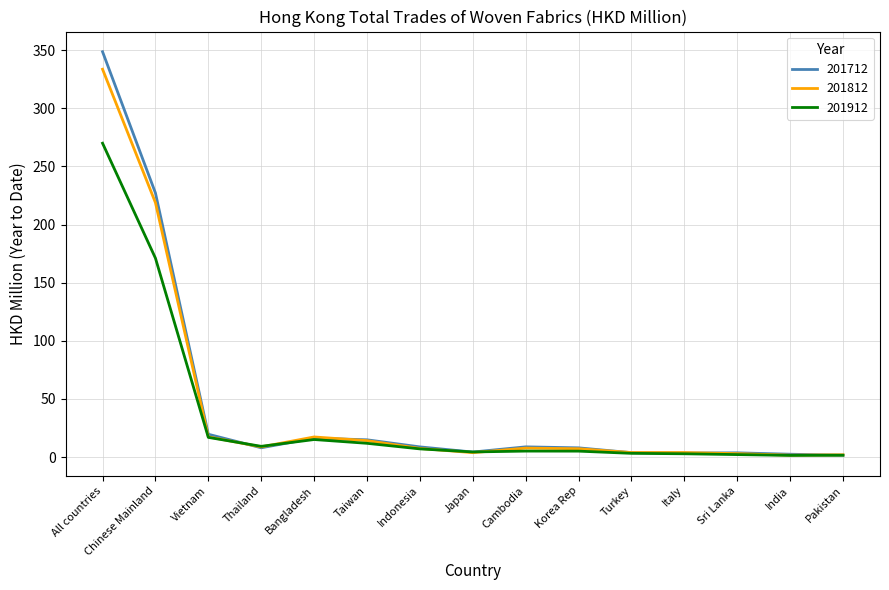

How many categories are shown in the chart?

15